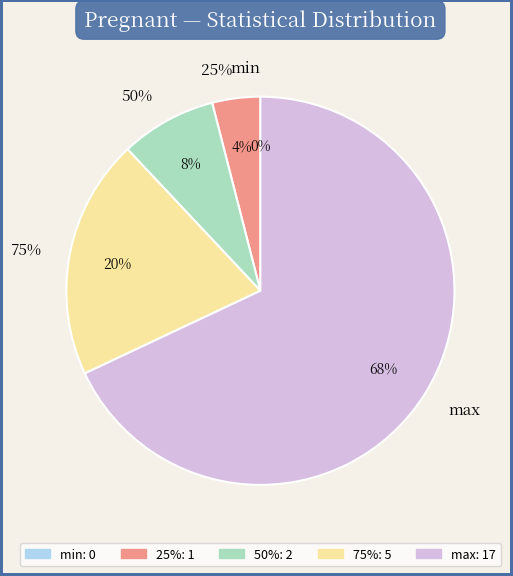

Is the sum of 25% and max greater than half?

Yes